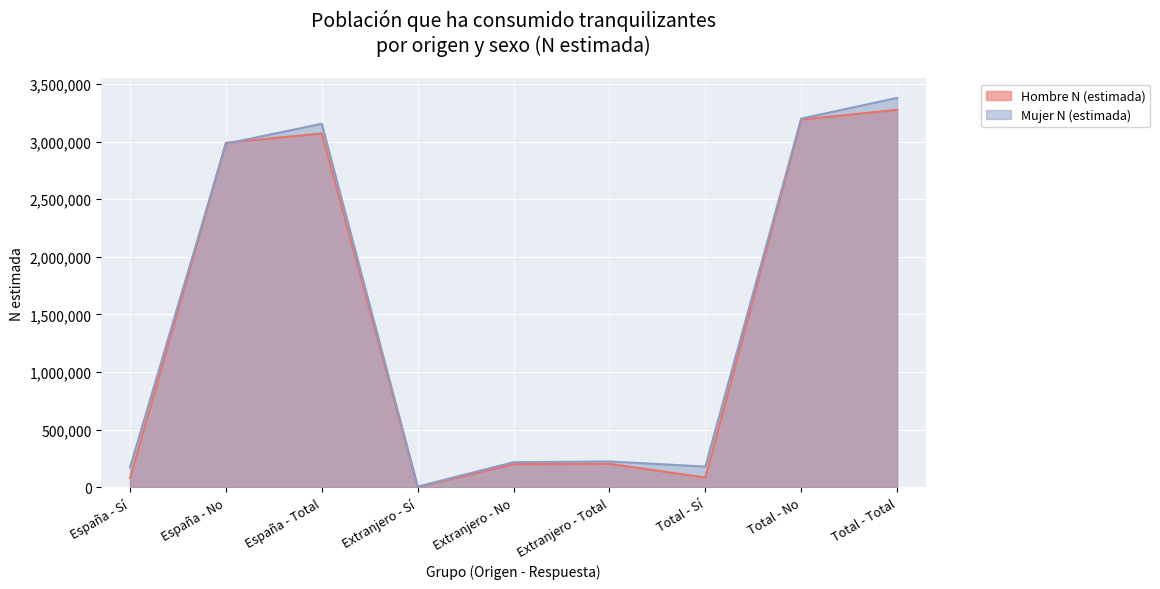

What is the maximum value shown in the chart?

3379197